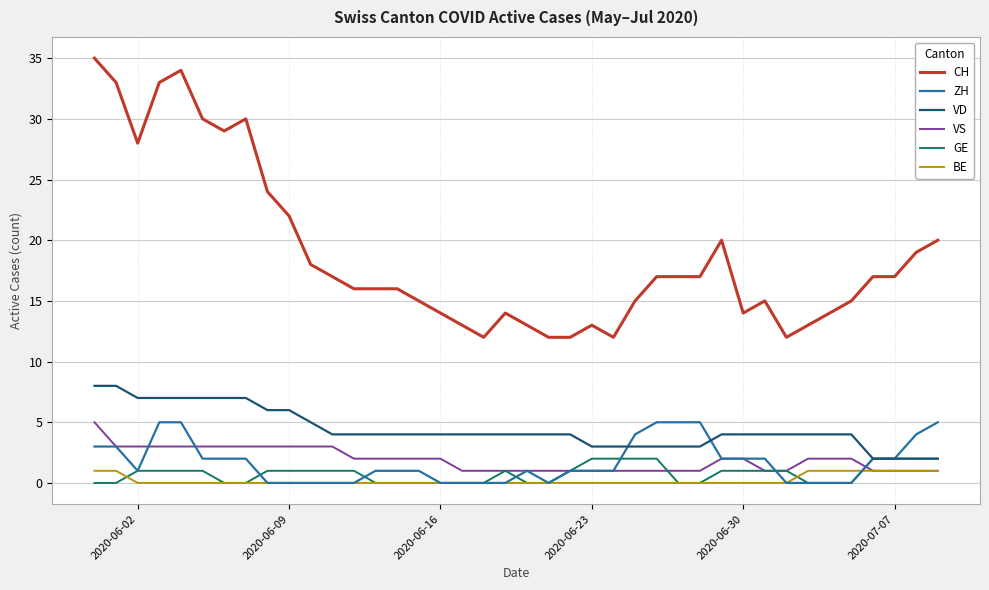

True or false: CH and GE intersect in this chart.

False